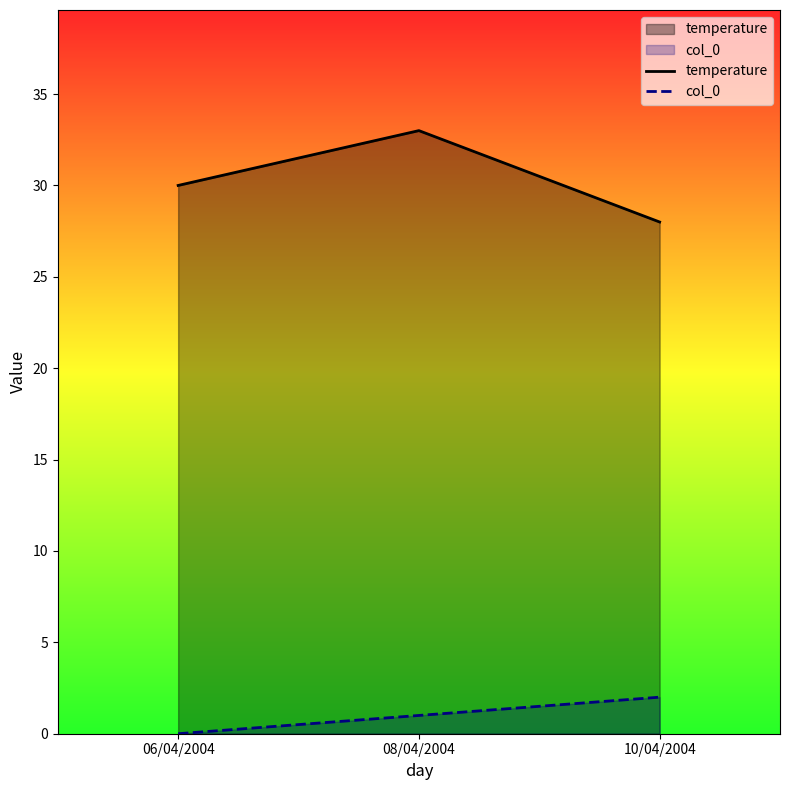

The temperature series shows 16 at 08/04/2004. True or false?

False